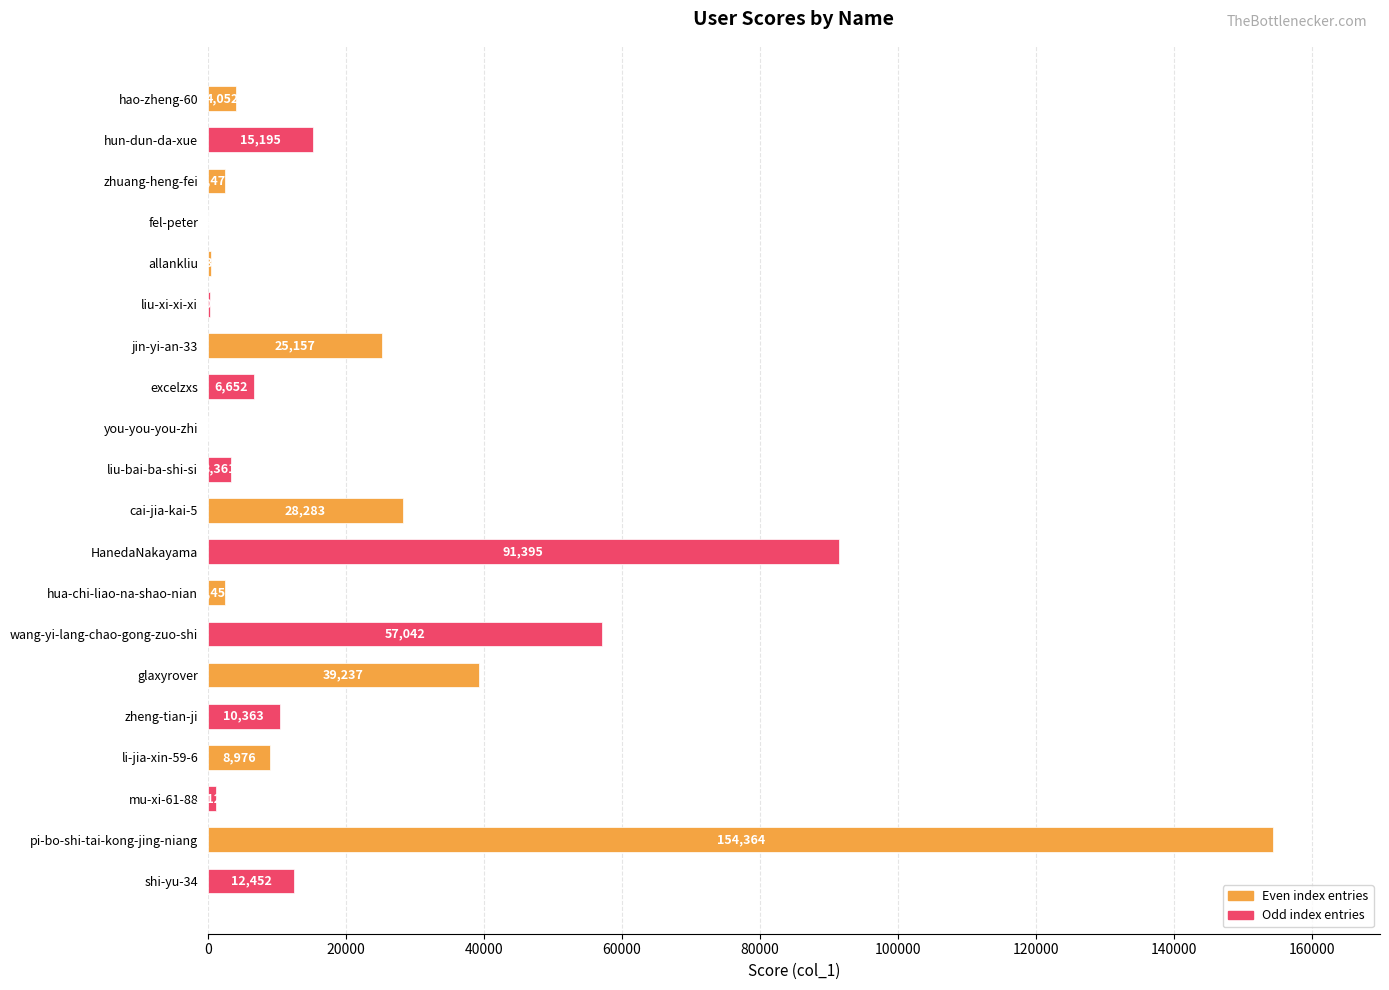

At which label is the value closest to 77188?

HanedaNakayama